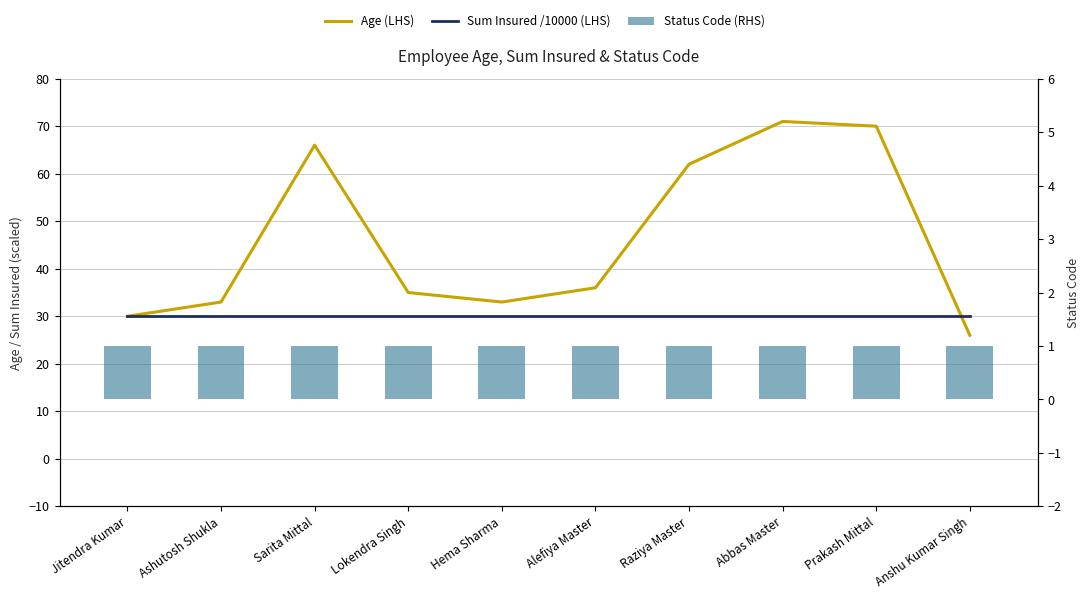

Is the value of Sum Insured /10000 (LHS) at Anshu Kumar Singh greater than the value of Age (LHS) at Raziya Master?

No